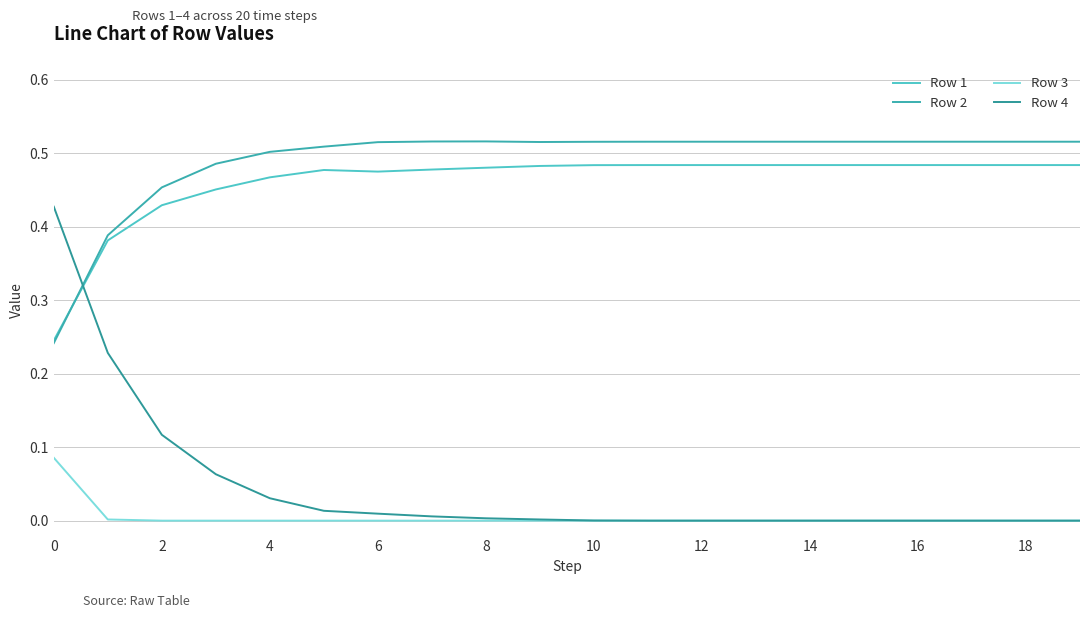

Which series has the widest spread of values?

Row 4